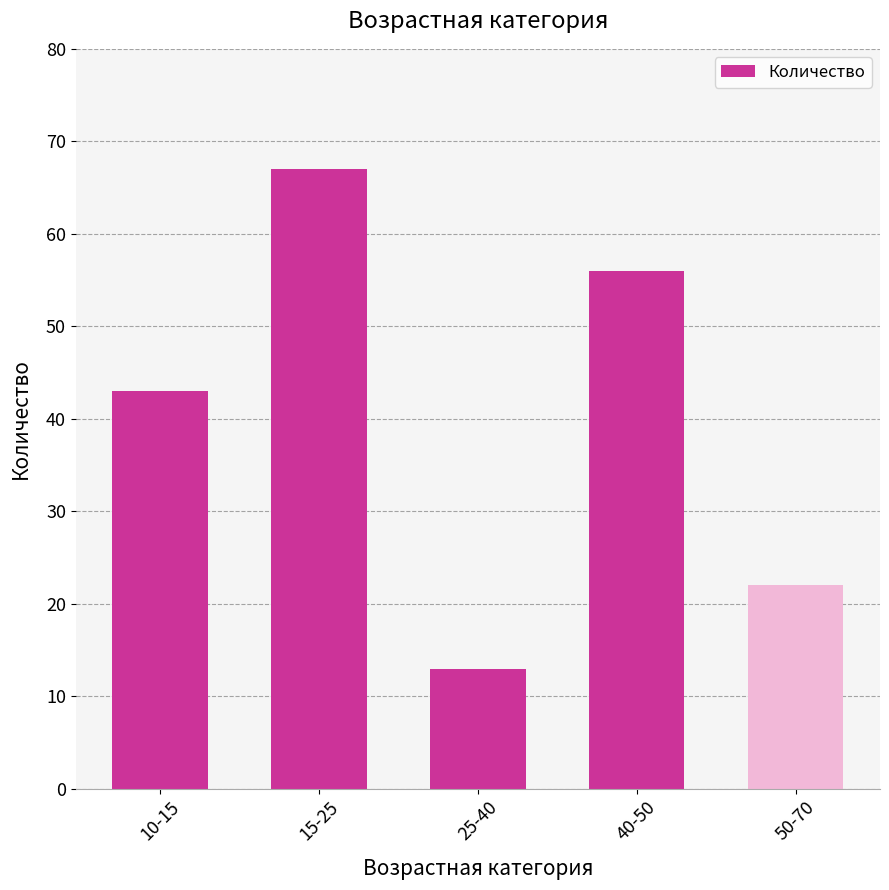

What is the label of the 2nd bar from the right?

40-50